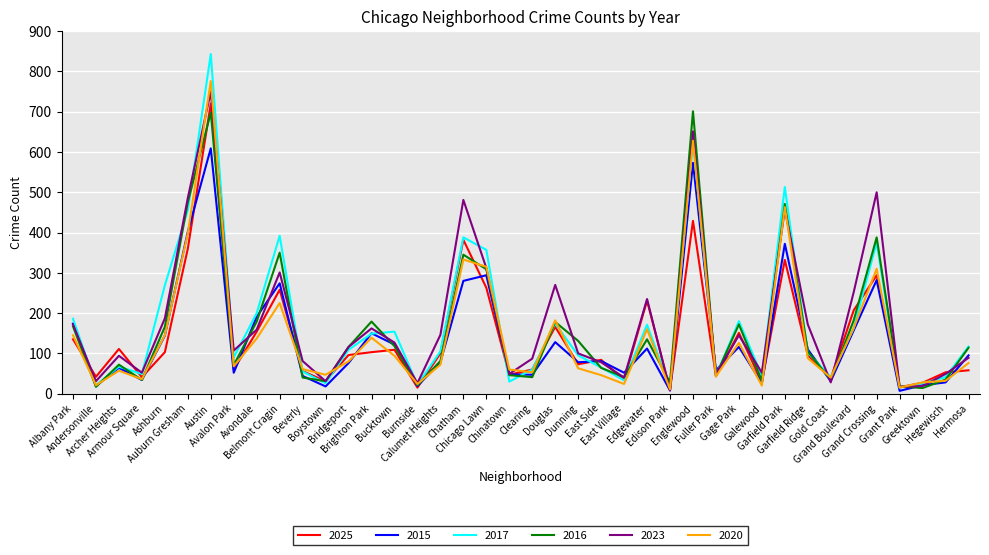

What is the maximum value for 2020?

776